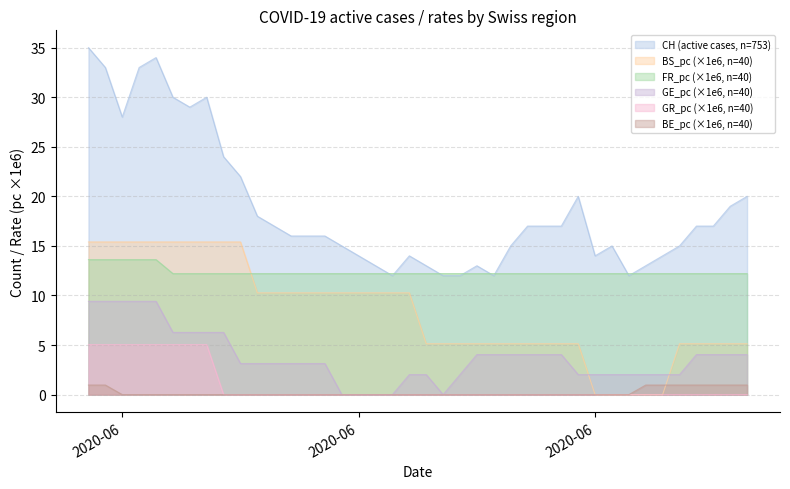

What are all the series names shown in the legend?

CH (active cases, n=753), BS_pc (×1e6, n=40), FR_pc (×1e6, n=40), GE_pc (×1e6, n=40), GR_pc (×1e6, n=40), BE_pc (×1e6, n=40)